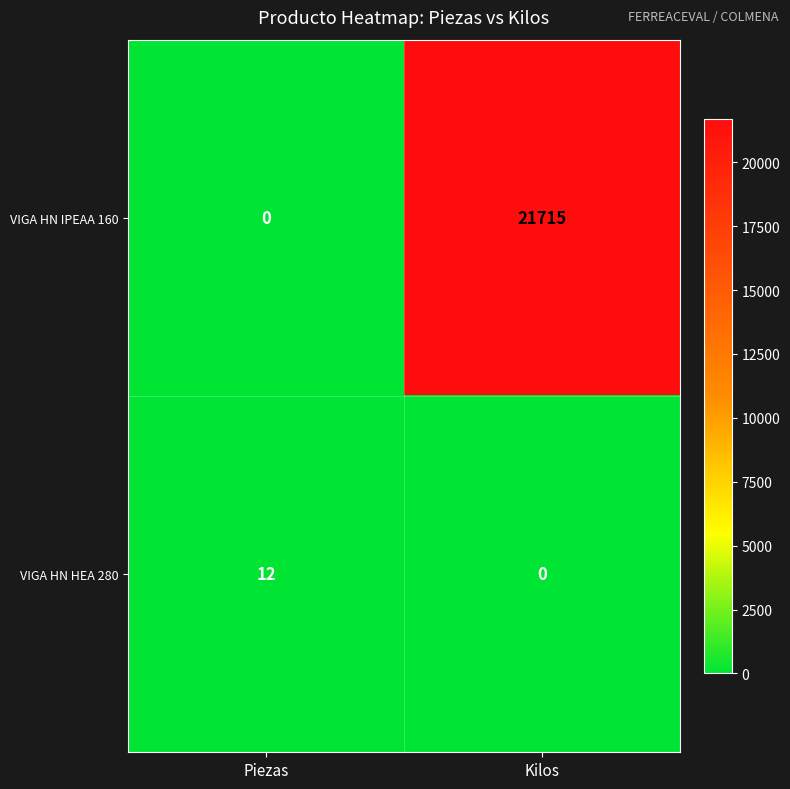

What is the sum of all VIGA HN IPEAA 160 values?

21715